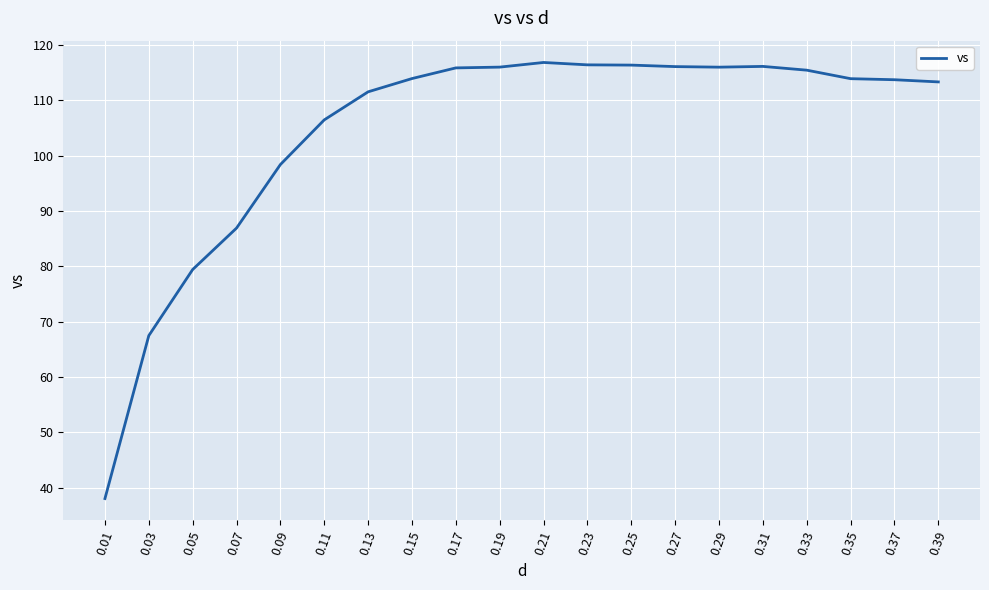

Approximately how many times larger is the value at 0.07 compared to 0.33?

0.8